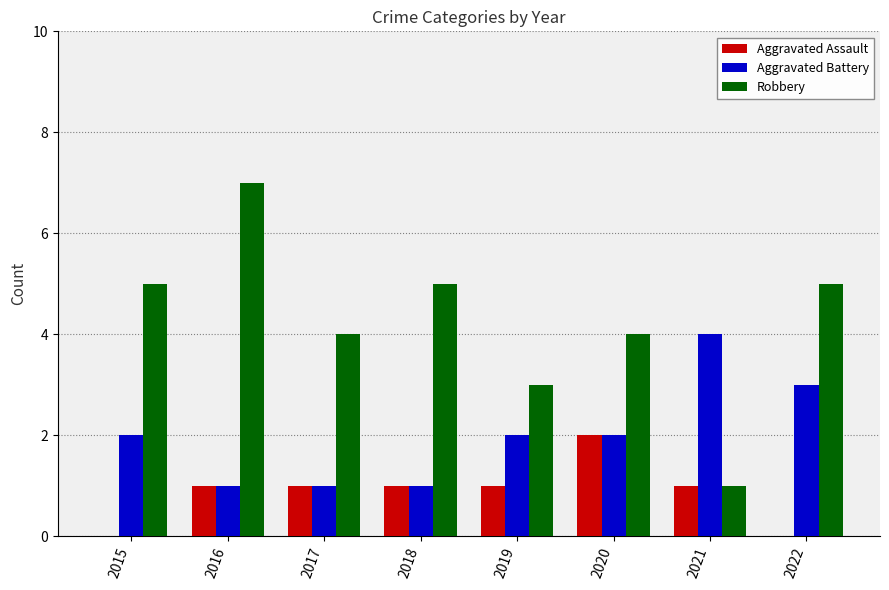

At which category is the sum across all series the highest?

2016